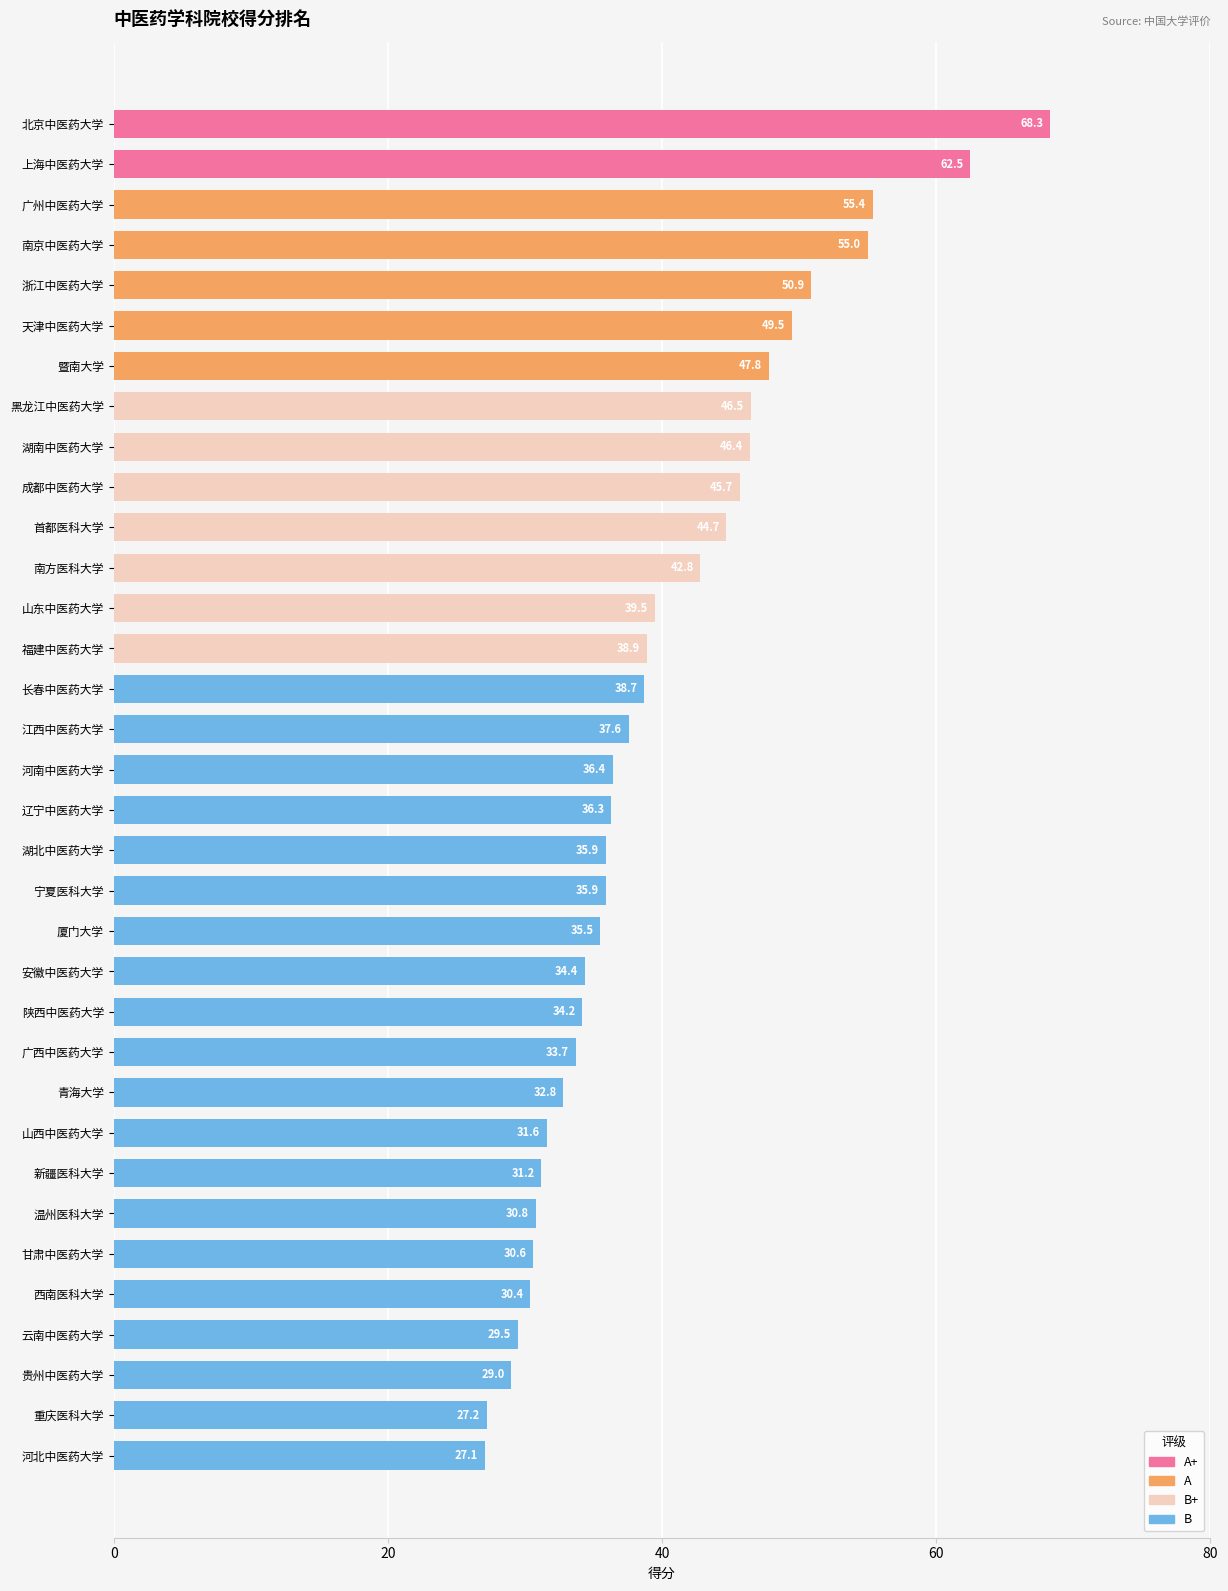

Where is the data nearest to the value 47?

黑龙江中医药大学